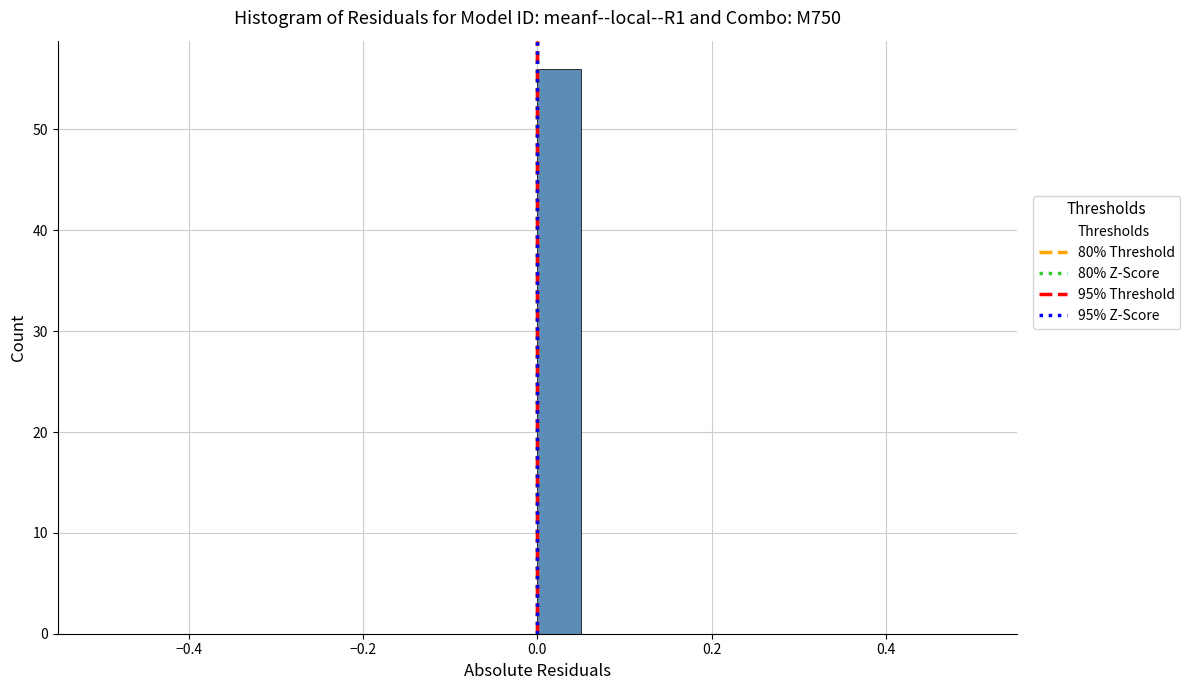

Read against the x-axis, roughly where is the centre of the tallest bar?

0.02